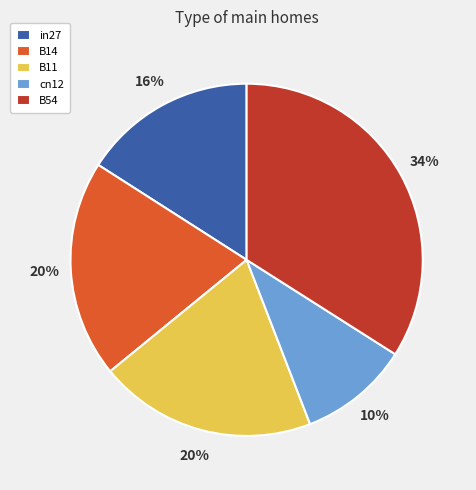

Is it true that B14 is 20% of the pie?

True